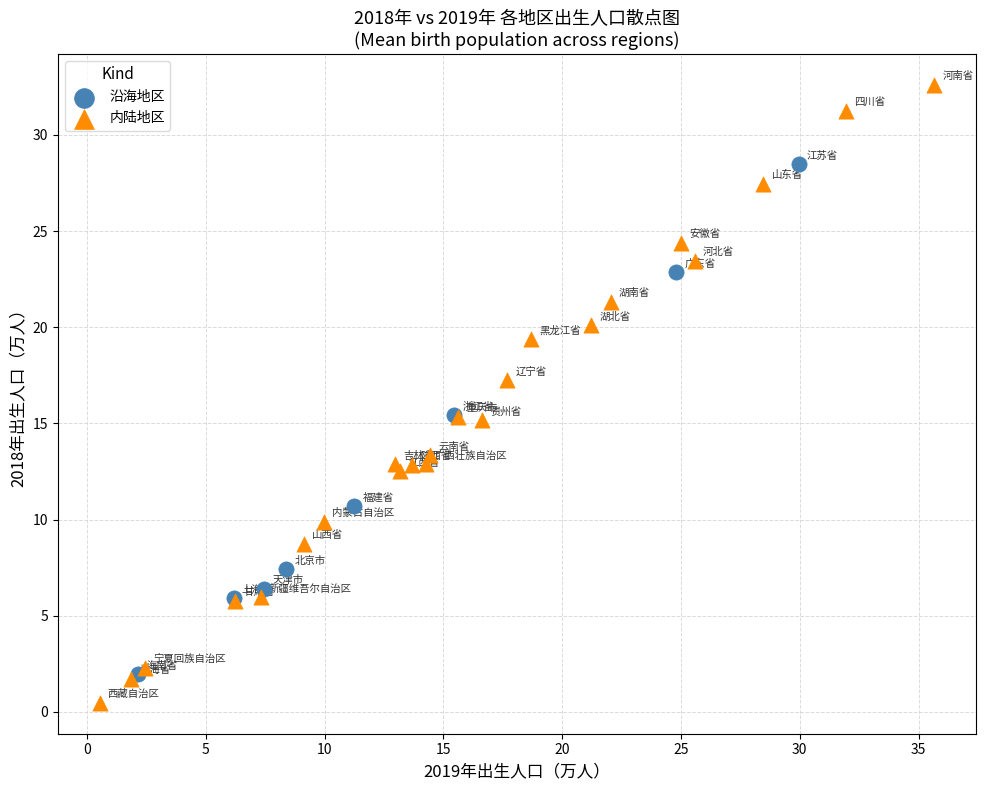

What are all the series names shown in the legend?

沿海地区, 内陆地区